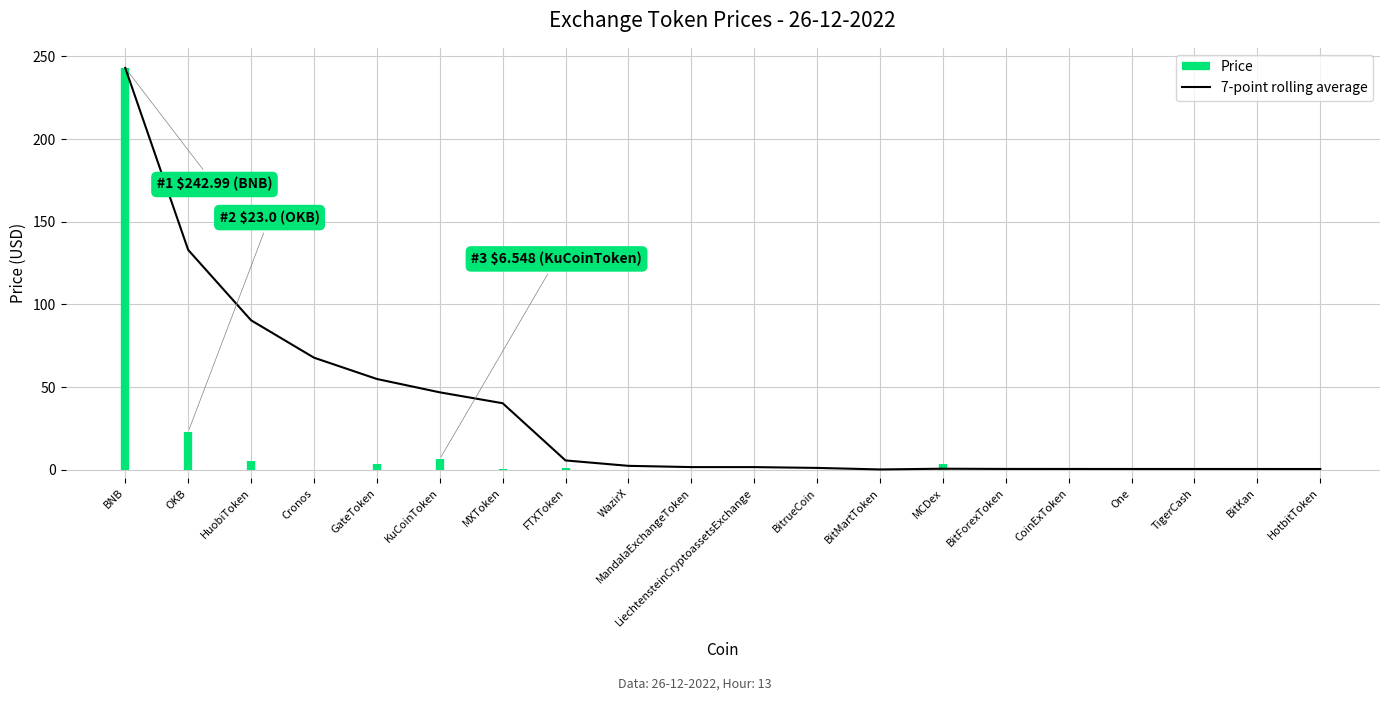

How many lines are shown in the chart?

1